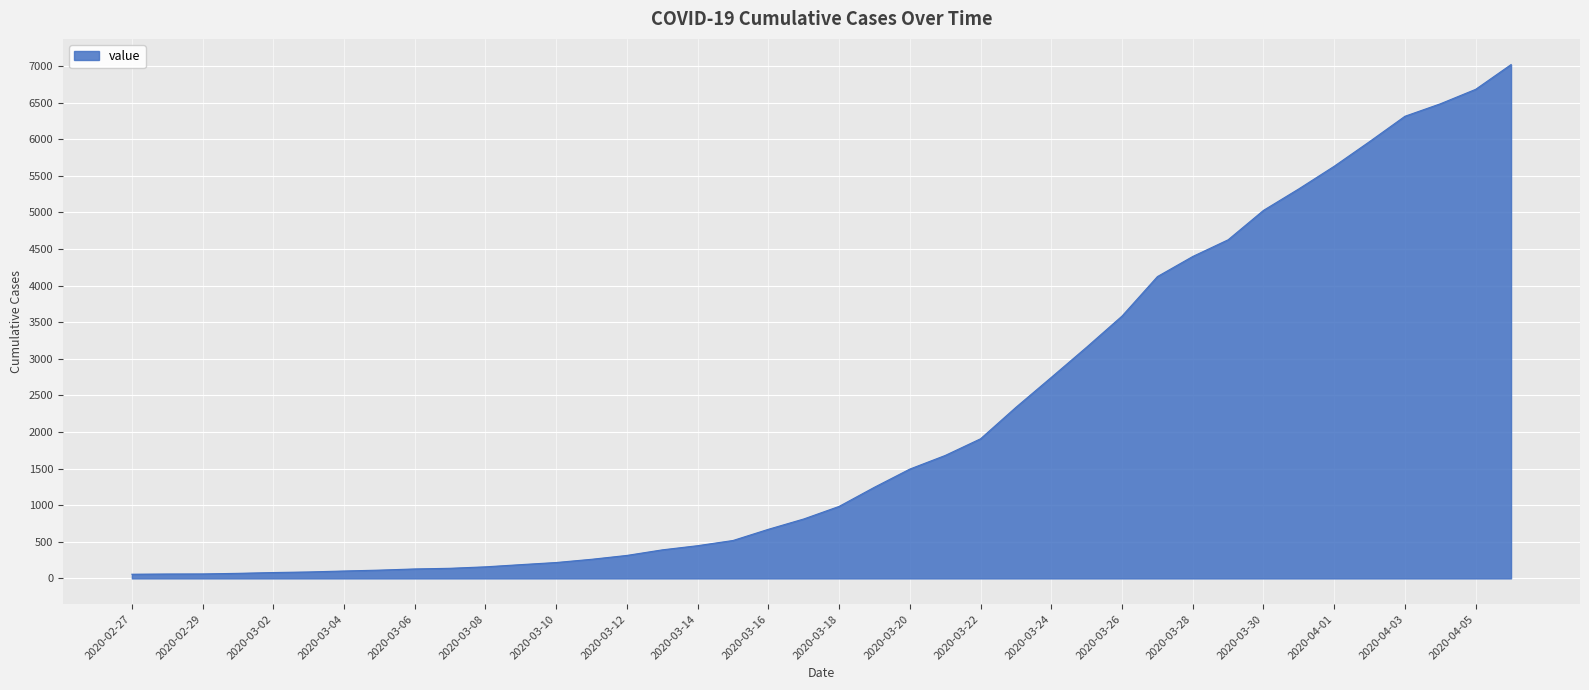

What is the maximum value shown in the chart?

7021